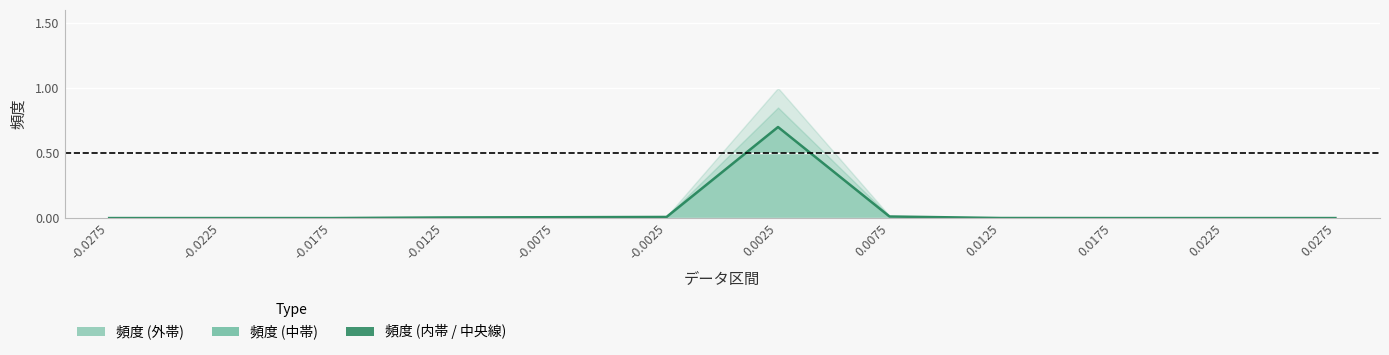

List the labels in order of value, largest first.

0.0025, 0.0075, -0.0025, -0.0075, -0.0125, 0.0125, -0.0275, -0.0225, -0.0175, 0.0175, 0.0225, 0.0275